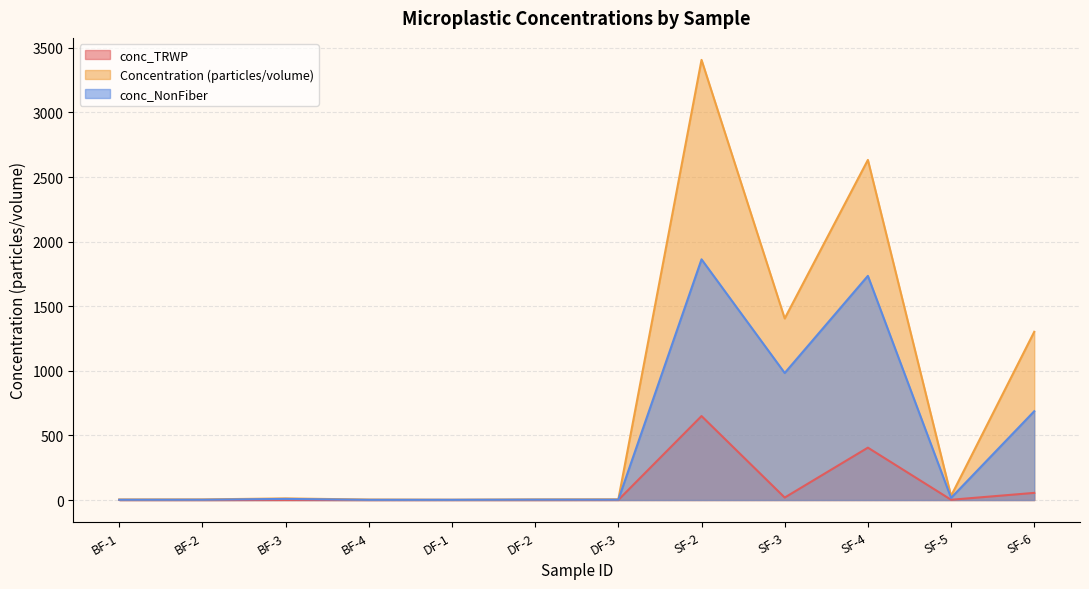

What is the label of the 1st point from the right?

SF-6